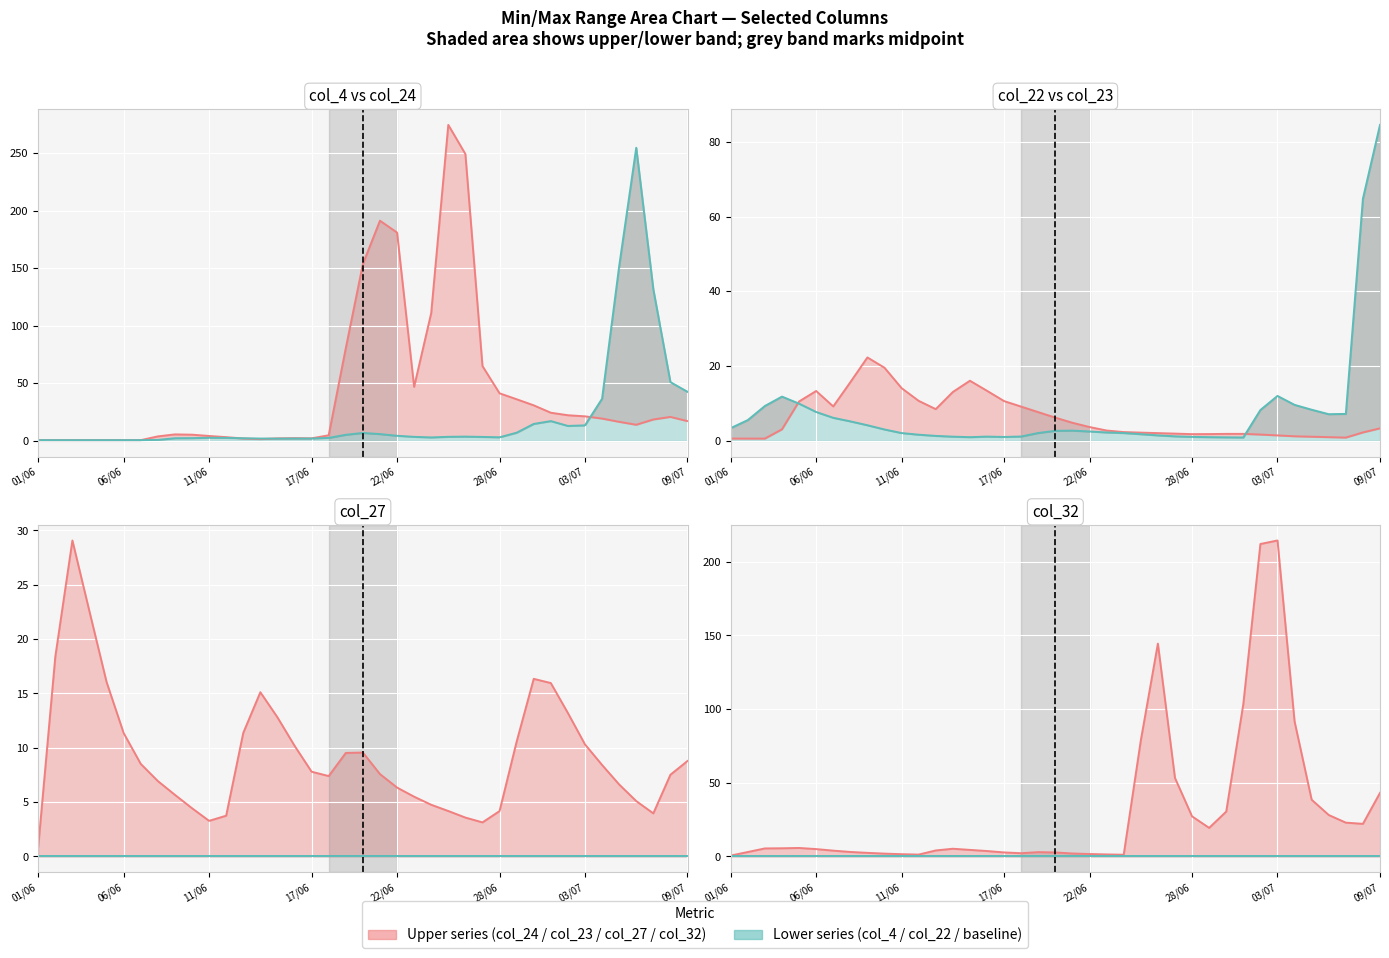

After their last crossing, which series has the higher values: col_27 or col_4?

col_4